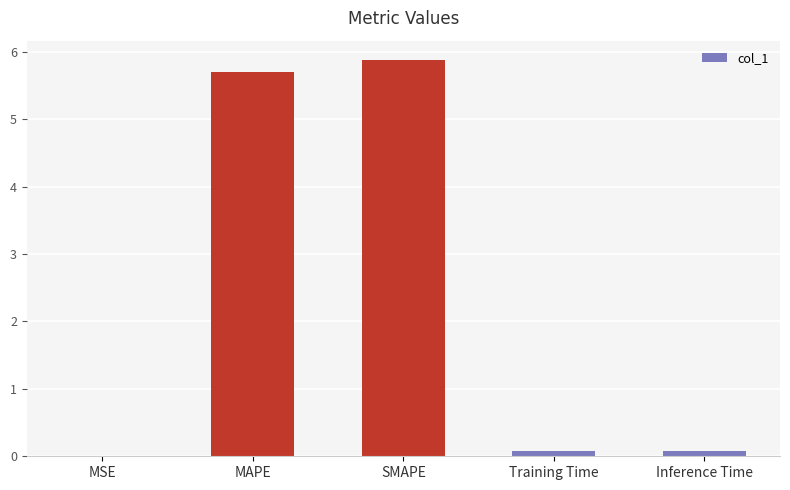

What is the sum of the values at Training Time and SMAPE?

5.9